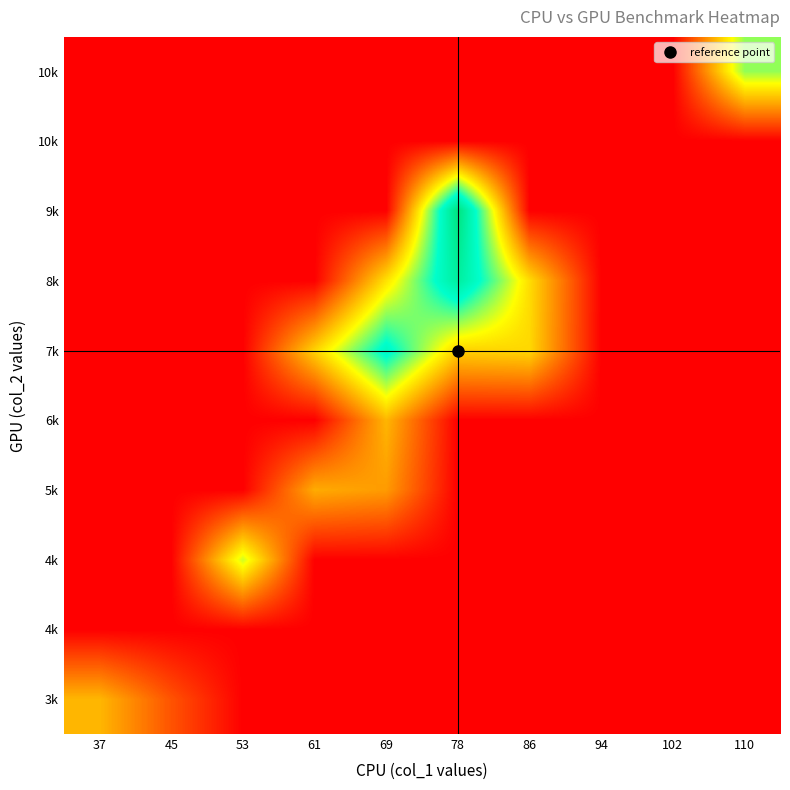

At which category is the sum across all series the highest?

78